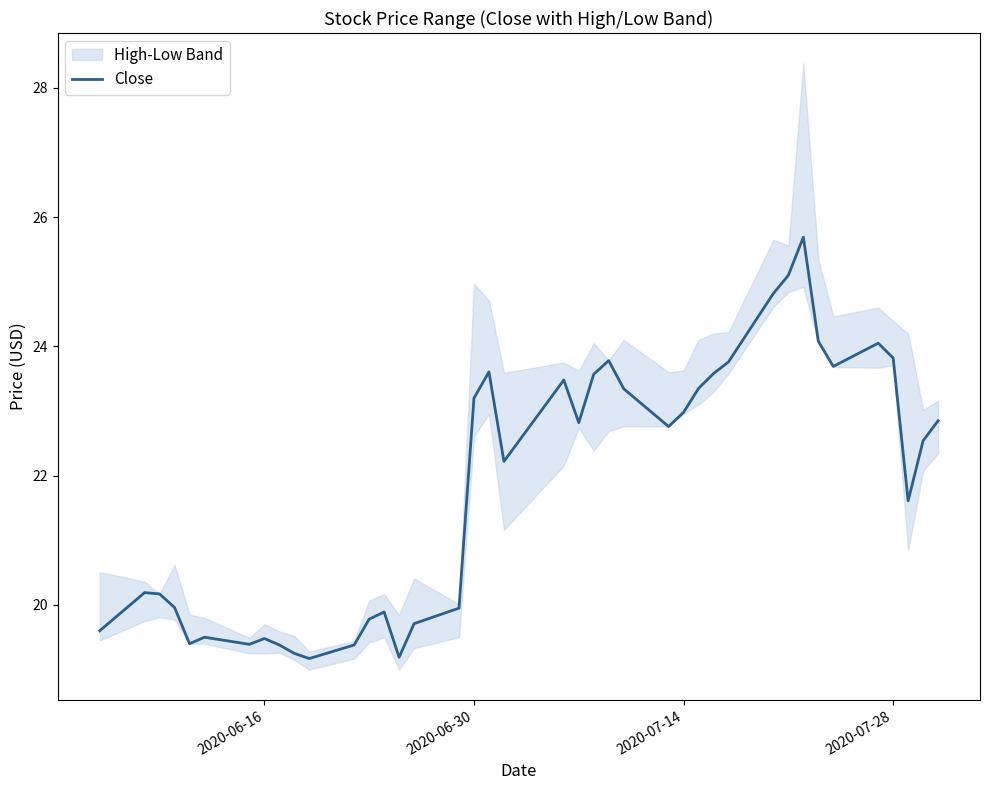

At which label does Close first exceed 22?

2020-06-30